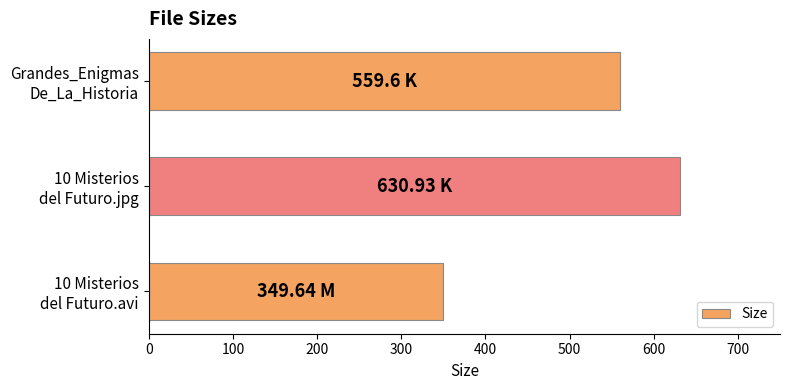

What is the difference between the maximum and minimum values?

281.3